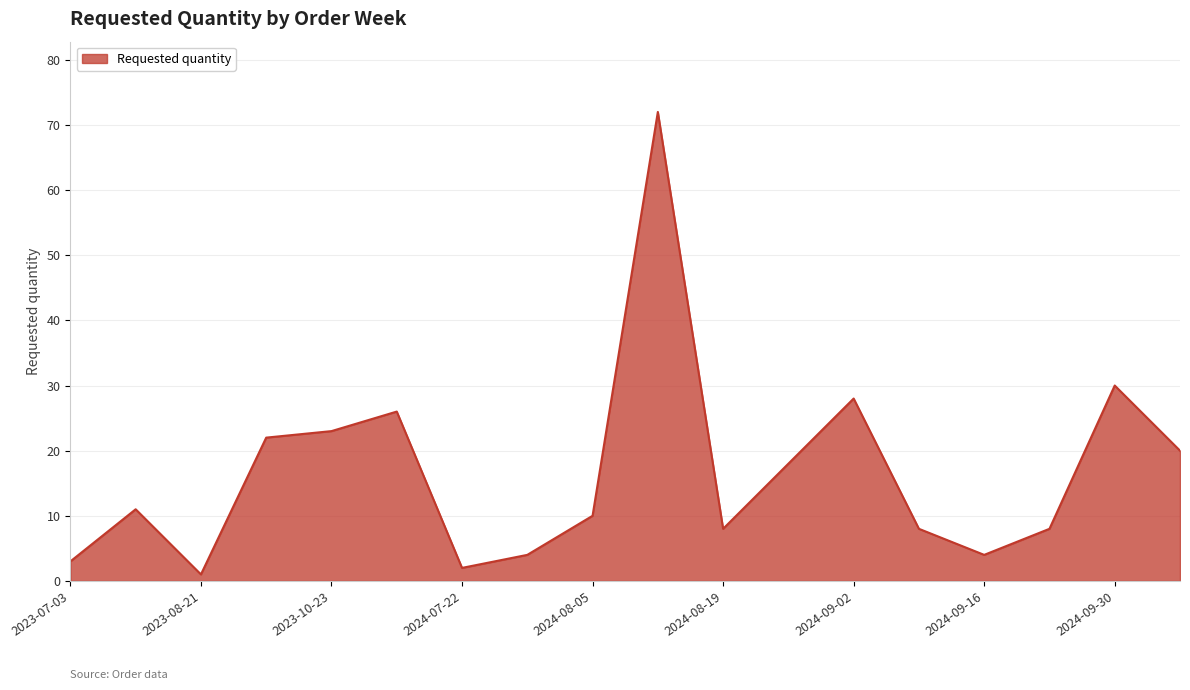

What is the greatest value displayed?

72